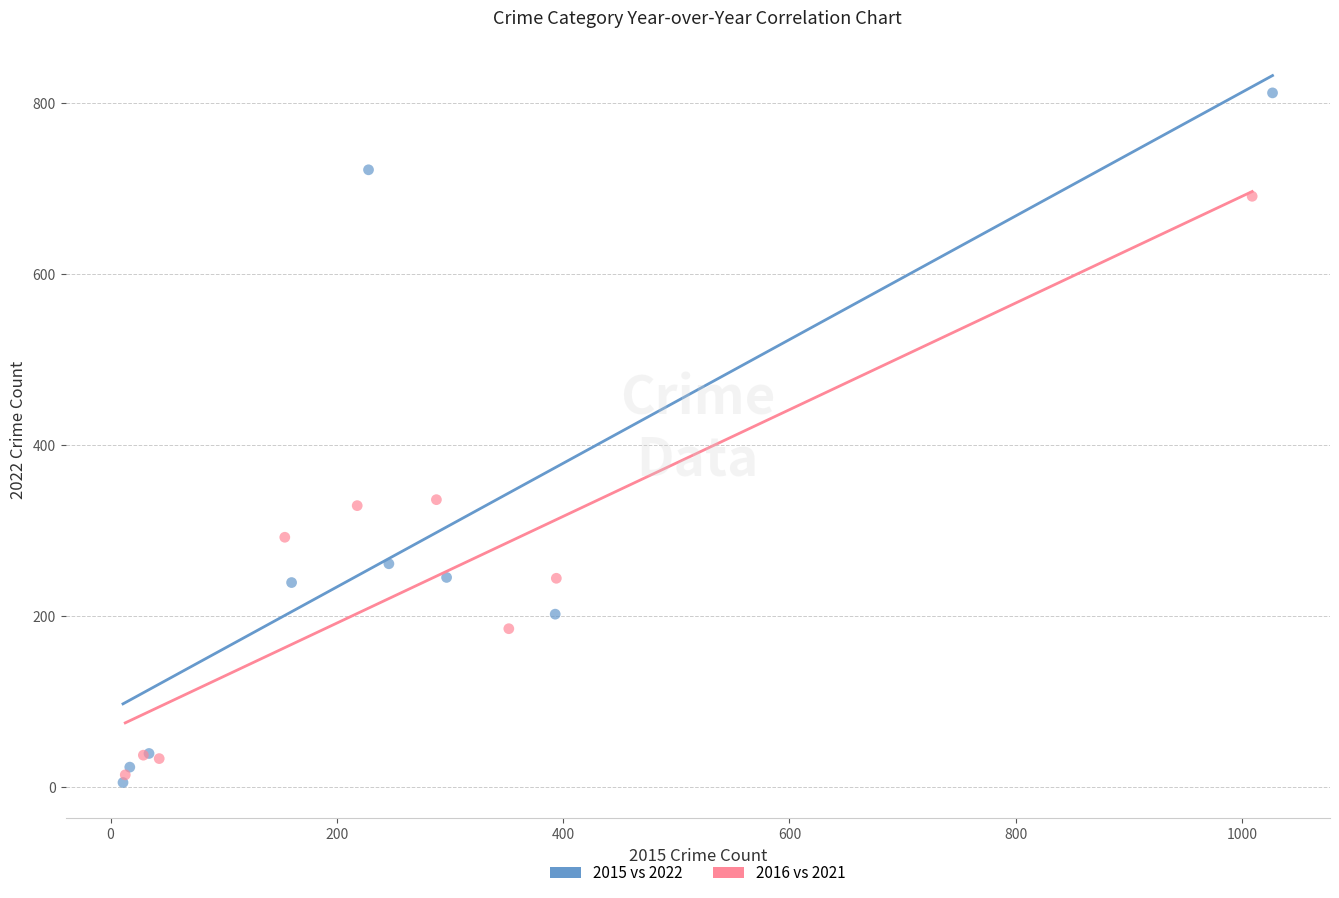

Which series reaches the maximum Y coordinate?

2015 vs 2022